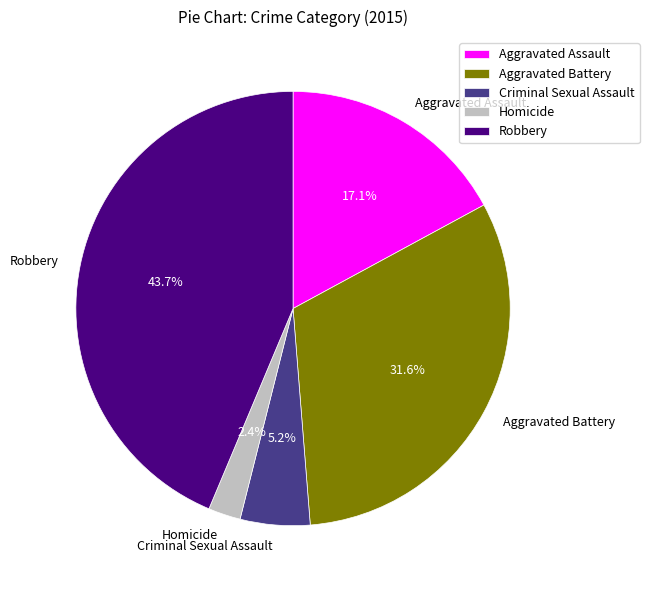

What is the total percentage of Robbery and Homicide?

46.1%